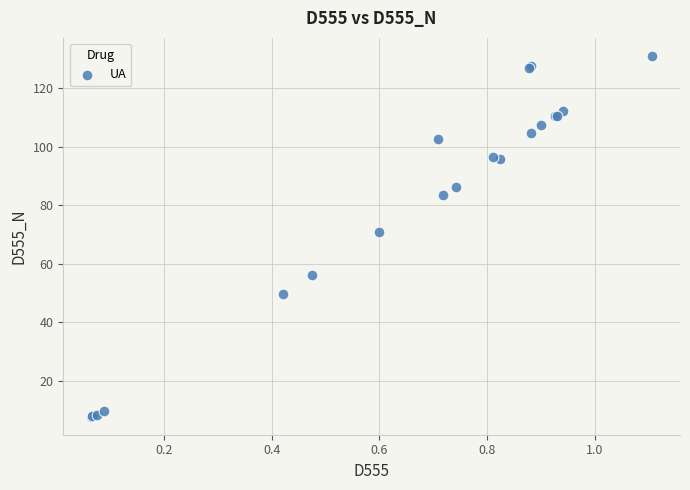

What Y value in the scatter plot is closest to 69?

70.8